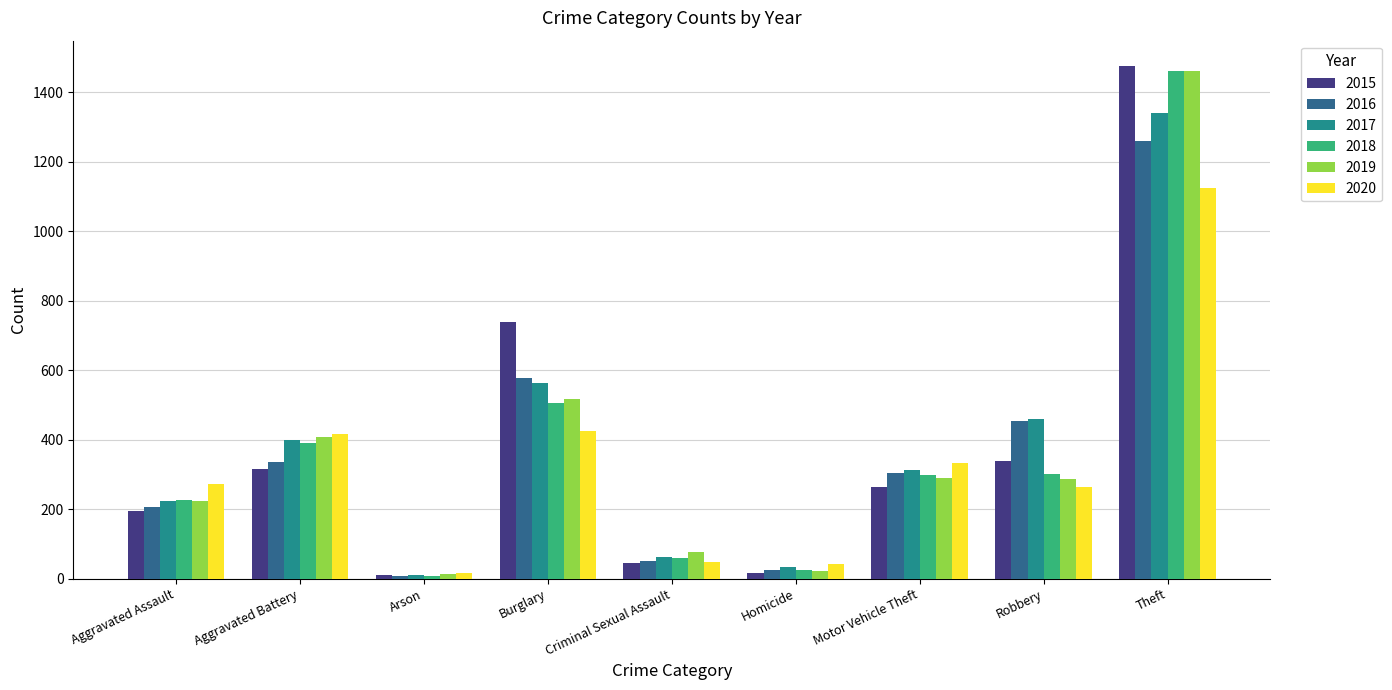

Where is 2016 nearest to the value 633?

Burglary